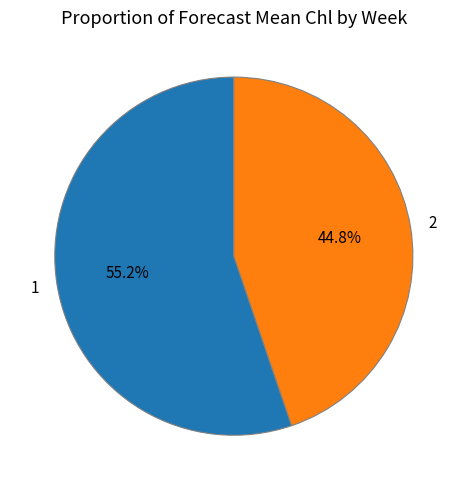

How much of the chart is everything except 2?

55.2%